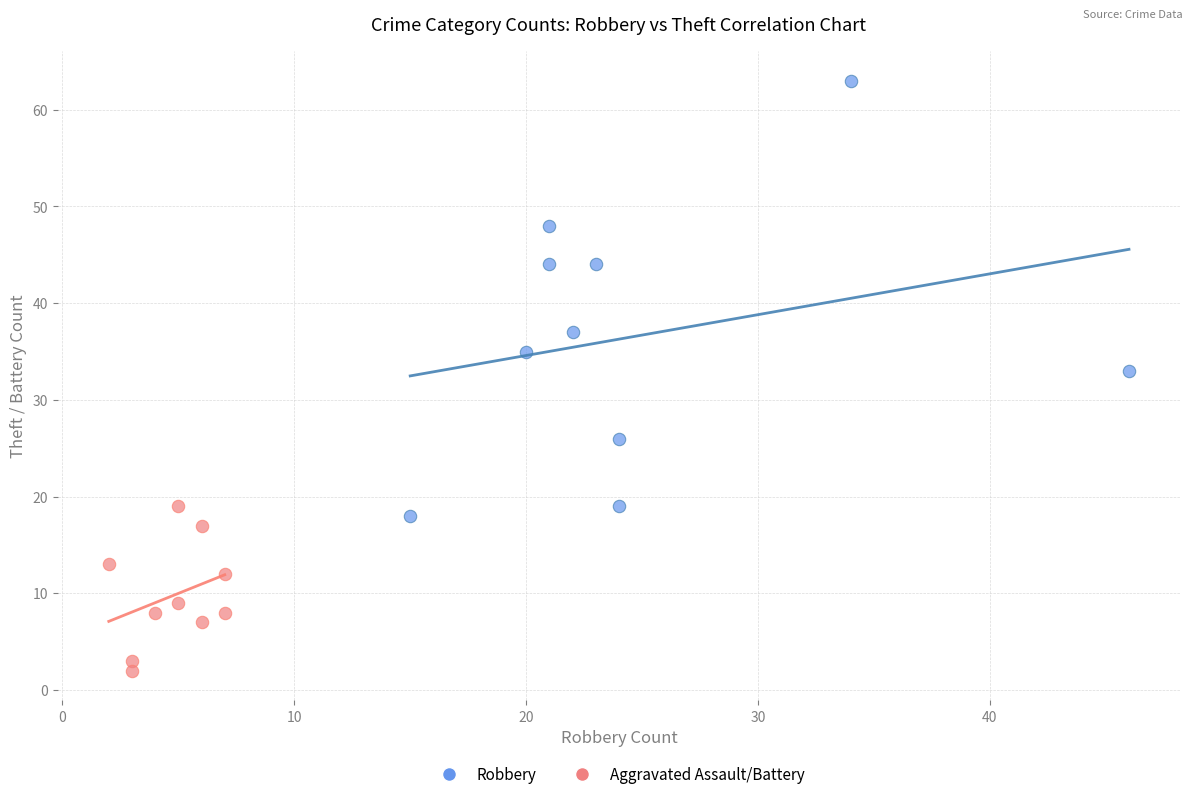

Which series contains the lowest Y value?

Aggravated Assault/Battery